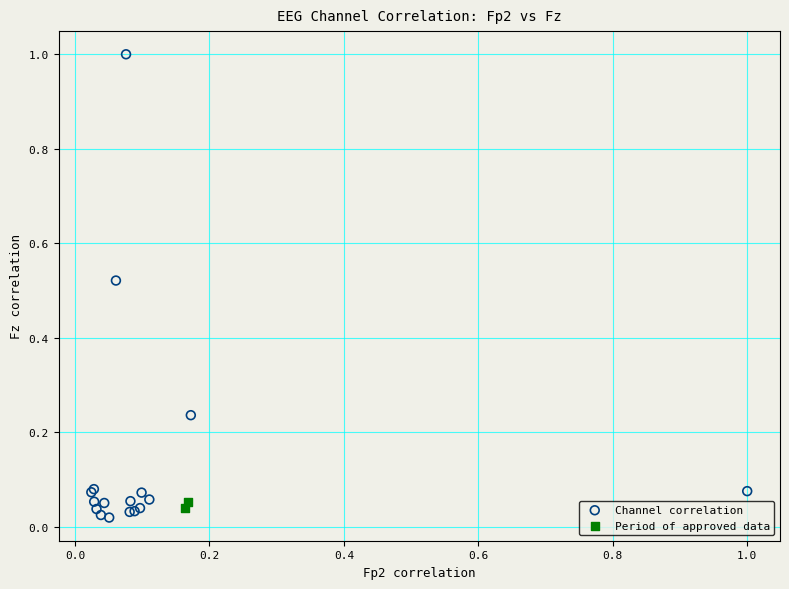

Which series contains the highest Y value?

Channel correlation